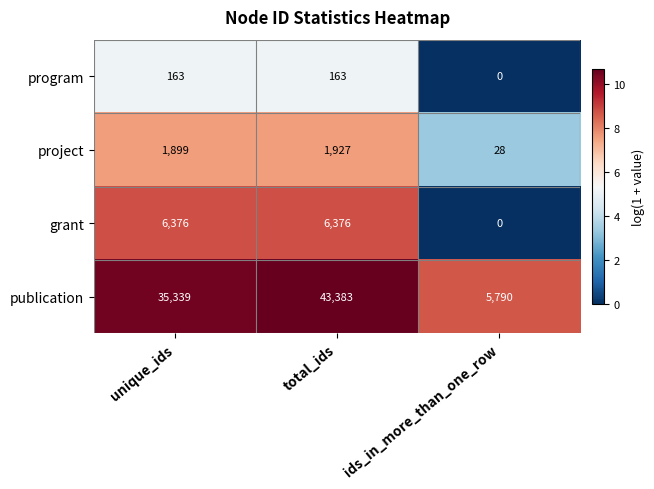

At which category does the chart reach its peak across all series?

total_ids